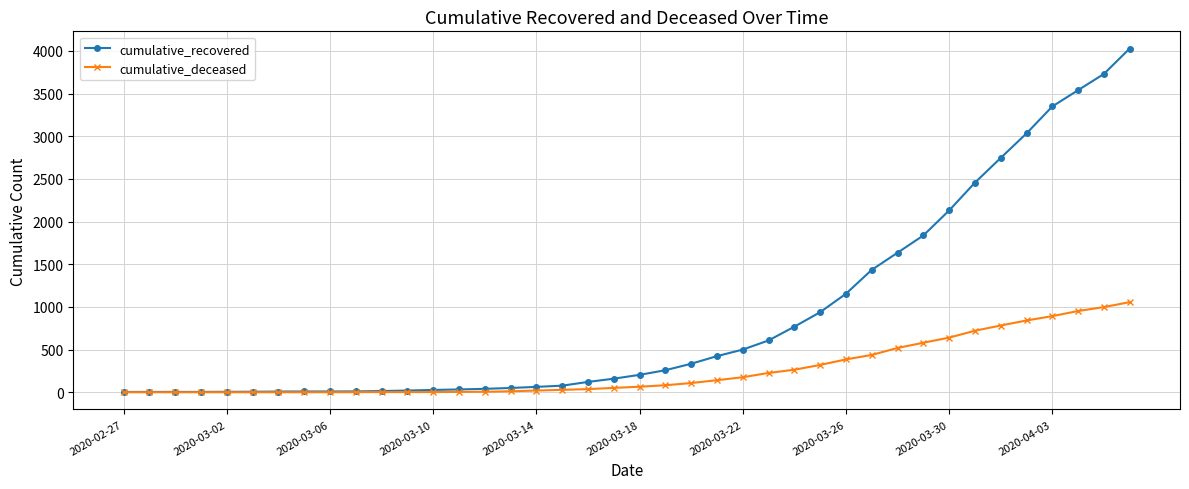

At how many categories does at least one series exceed 1492?

10